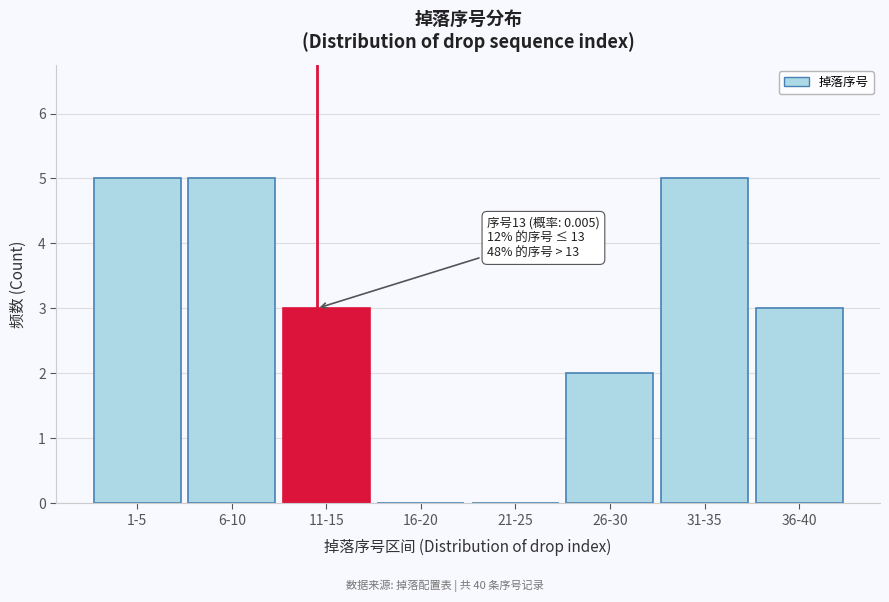

Reading right to left, transcribe all the data shown in this chart.

36-40=3	31-35=5	26-30=2	21-25=0	16-20=0	11-15=3	6-10=5	1-5=5